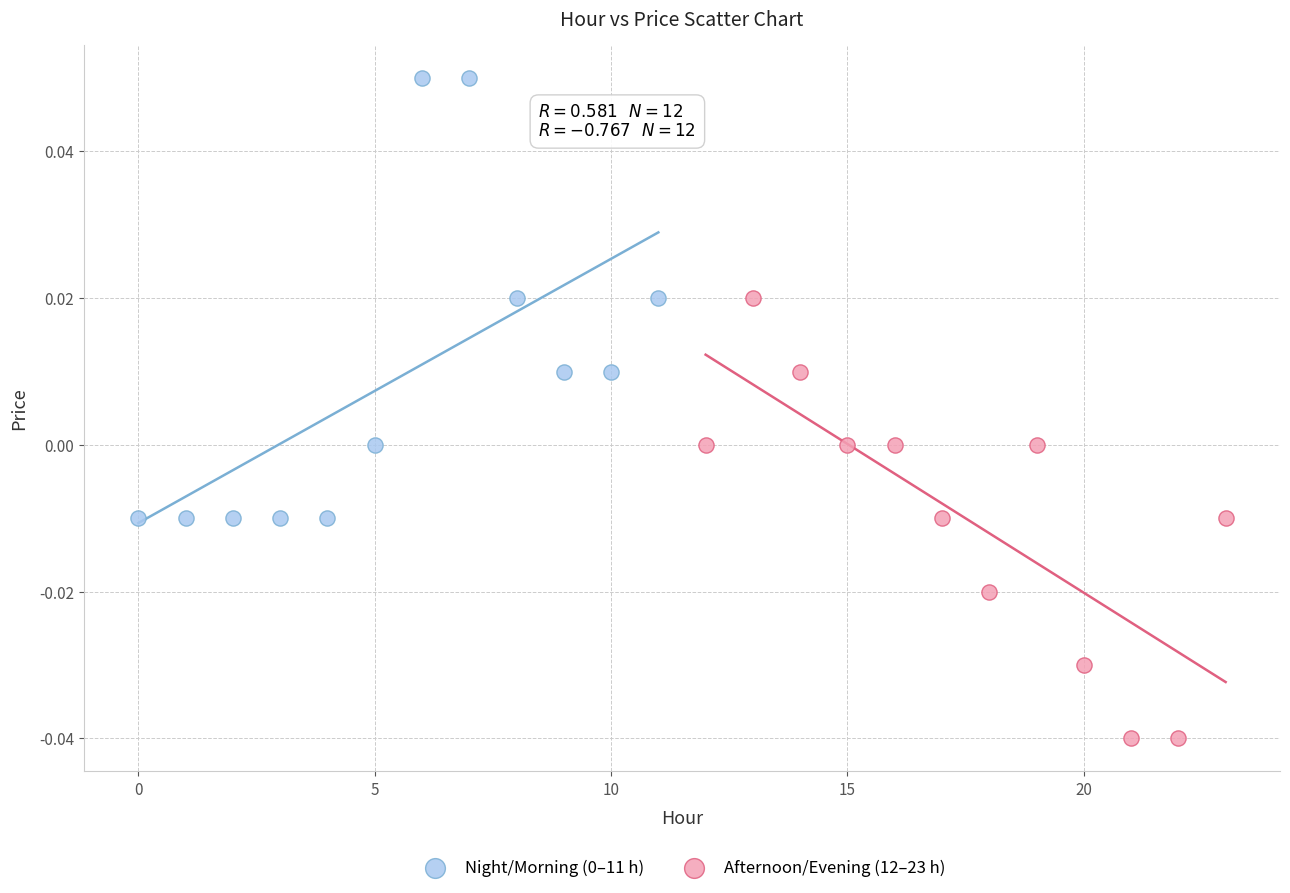

Which series contains the lowest Y value?

Afternoon/Evening (12–23 h)